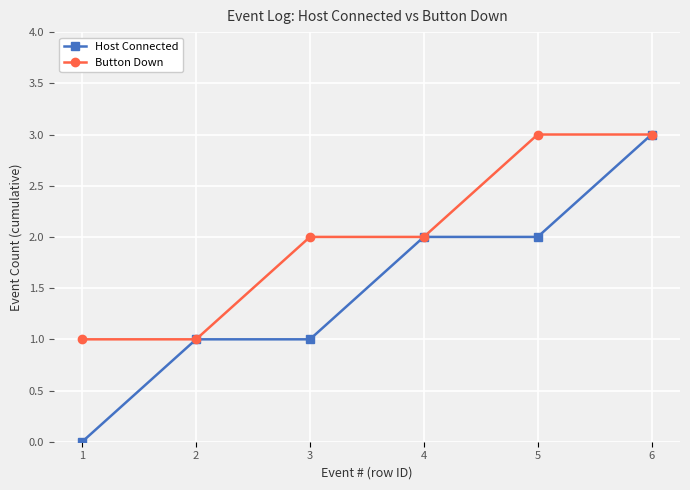

Which series has the largest total across all categories?

Button Down